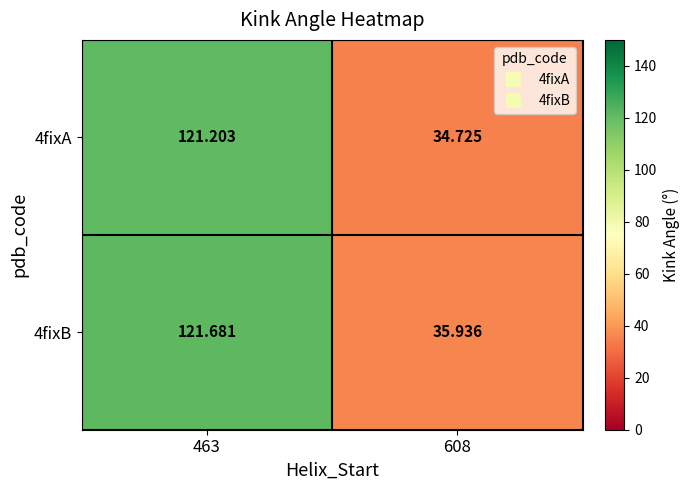

Is the value of 4fixB at 608 greater than the value of 4fixA at 463?

No